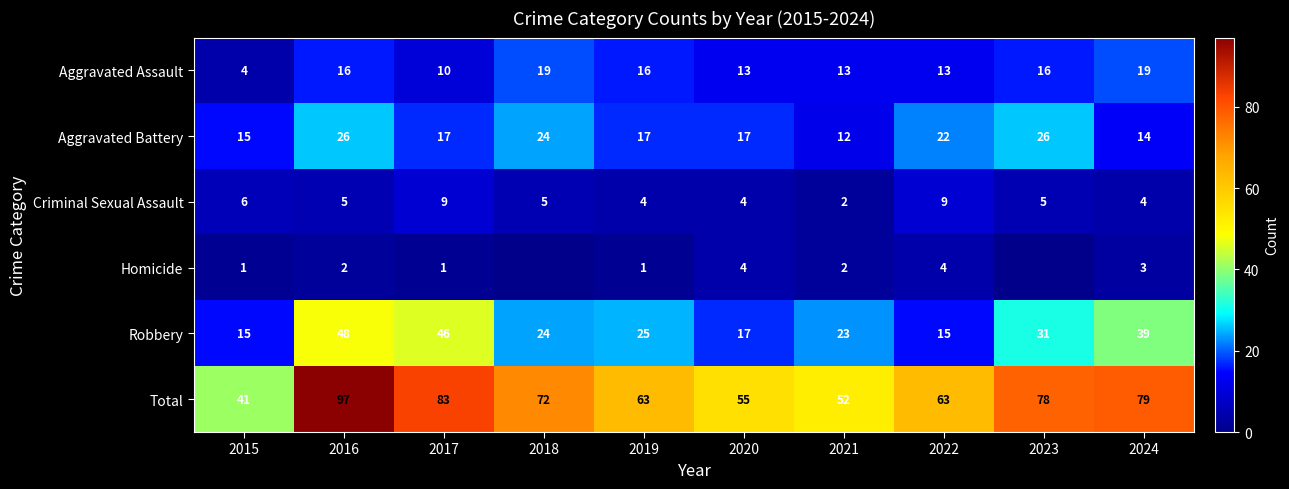

What is the spread (max minus min) of values at 2019?

62